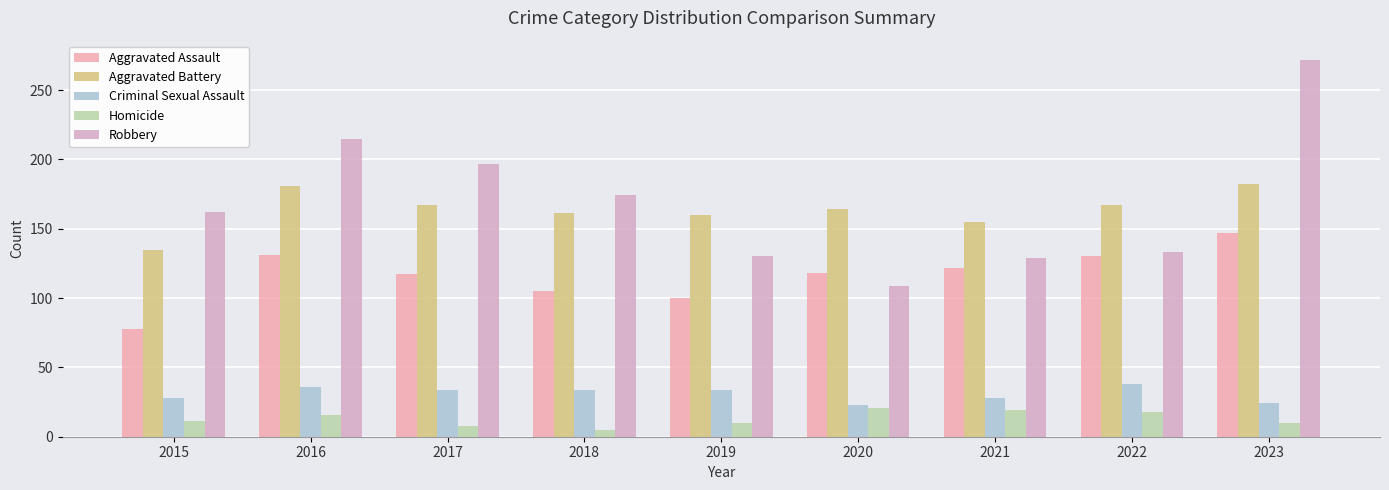

Reading right to left, list all the values displayed in this chart.

Aggravated Assault: 2023=147	2022=130	2021=122	2020=118	2019=100	2018=105	2017=117	2016=131	2015=78
Aggravated Battery: 2023=182	2022=167	2021=155	2020=164	2019=160	2018=161	2017=167	2016=181	2015=135
Criminal Sexual Assault: 2023=24	2022=38	2021=28	2020=23	2019=34	2018=34	2017=34	2016=36	2015=28
Homicide: 2023=10	2022=18	2021=19	2020=21	2019=10	2018=5	2017=8	2016=16	2015=11
Robbery: 2023=272	2022=133	2021=129	2020=109	2019=130	2018=174	2017=197	2016=215	2015=162